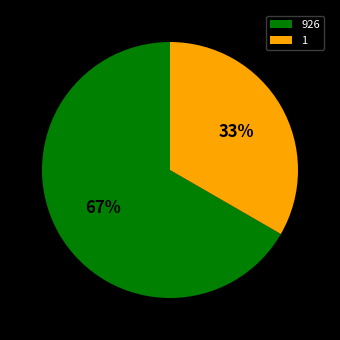

The 926 slice represents 59% of the pie. True or false?

False